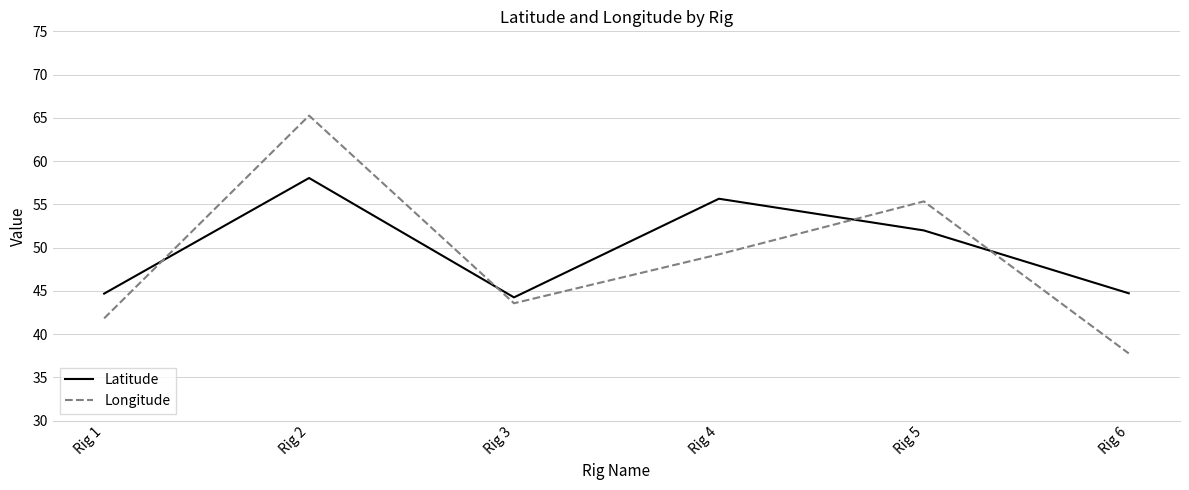

Reading left to right, extract all data points from this chart.

Latitude: 44.7	58.0	44.2	55.6	52.0	44.7
Longitude: 41.8	65.3	43.6	49.2	55.3	37.8